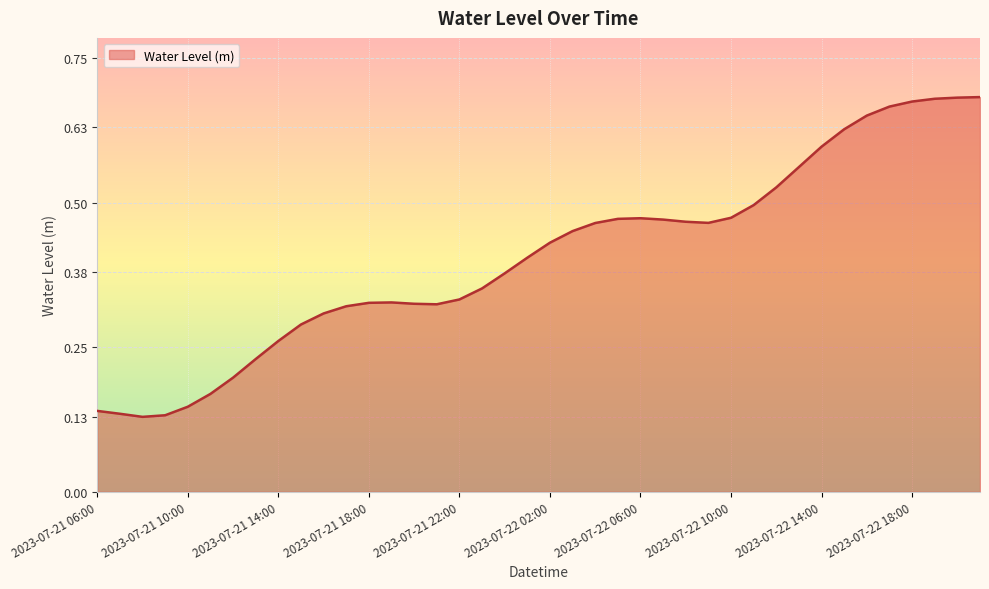

What is the label of the 17th point from the right?

2023-07-22 05:00